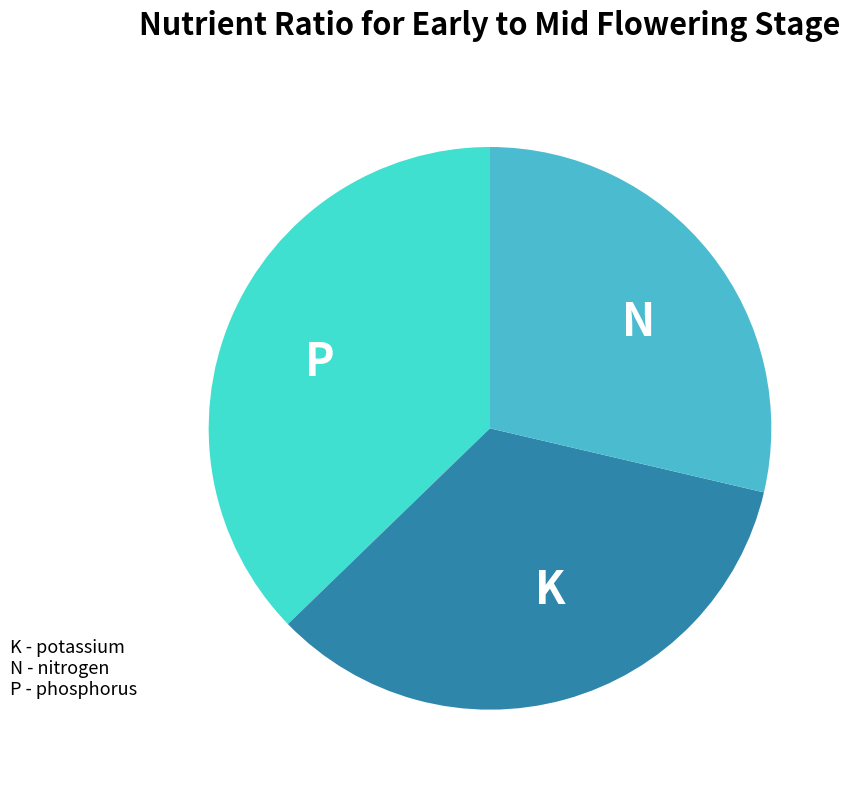

Does P represent more than half of the total?

No